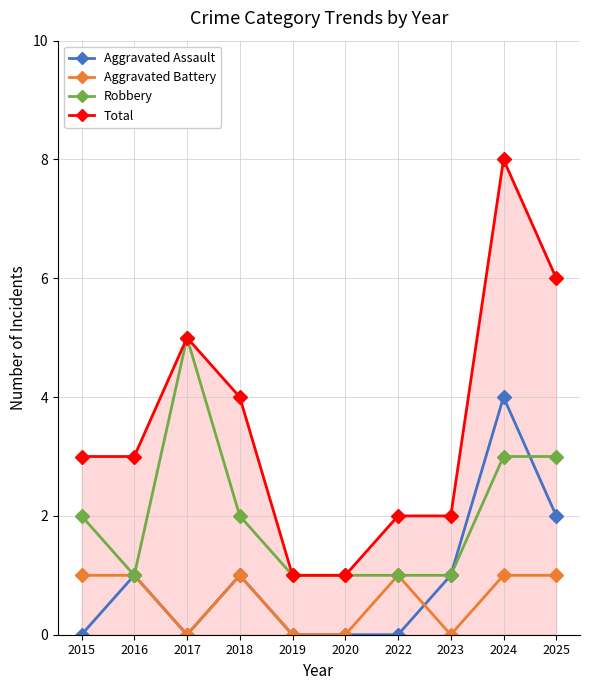

Which series has the widest spread of values?

Total